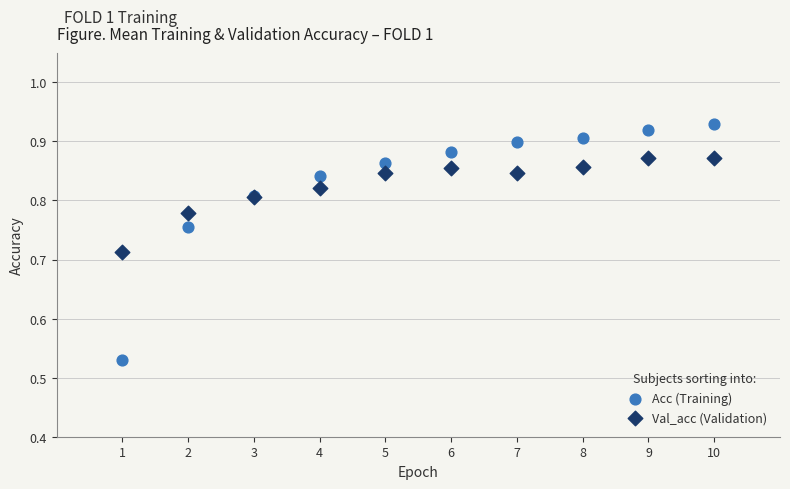

What is the X range (max minus min) for the scatter plot?

9.0